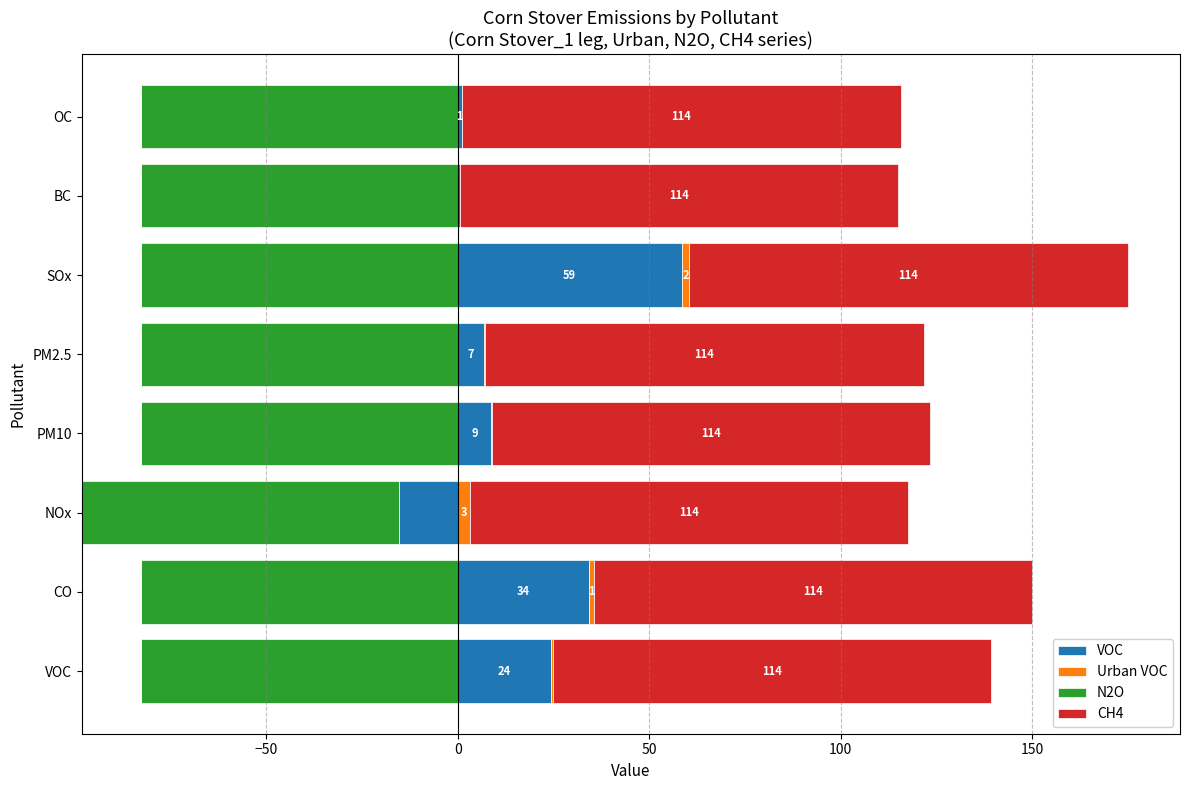

Is the value of VOC at 200 greater than the value of CH4 at 7?

No